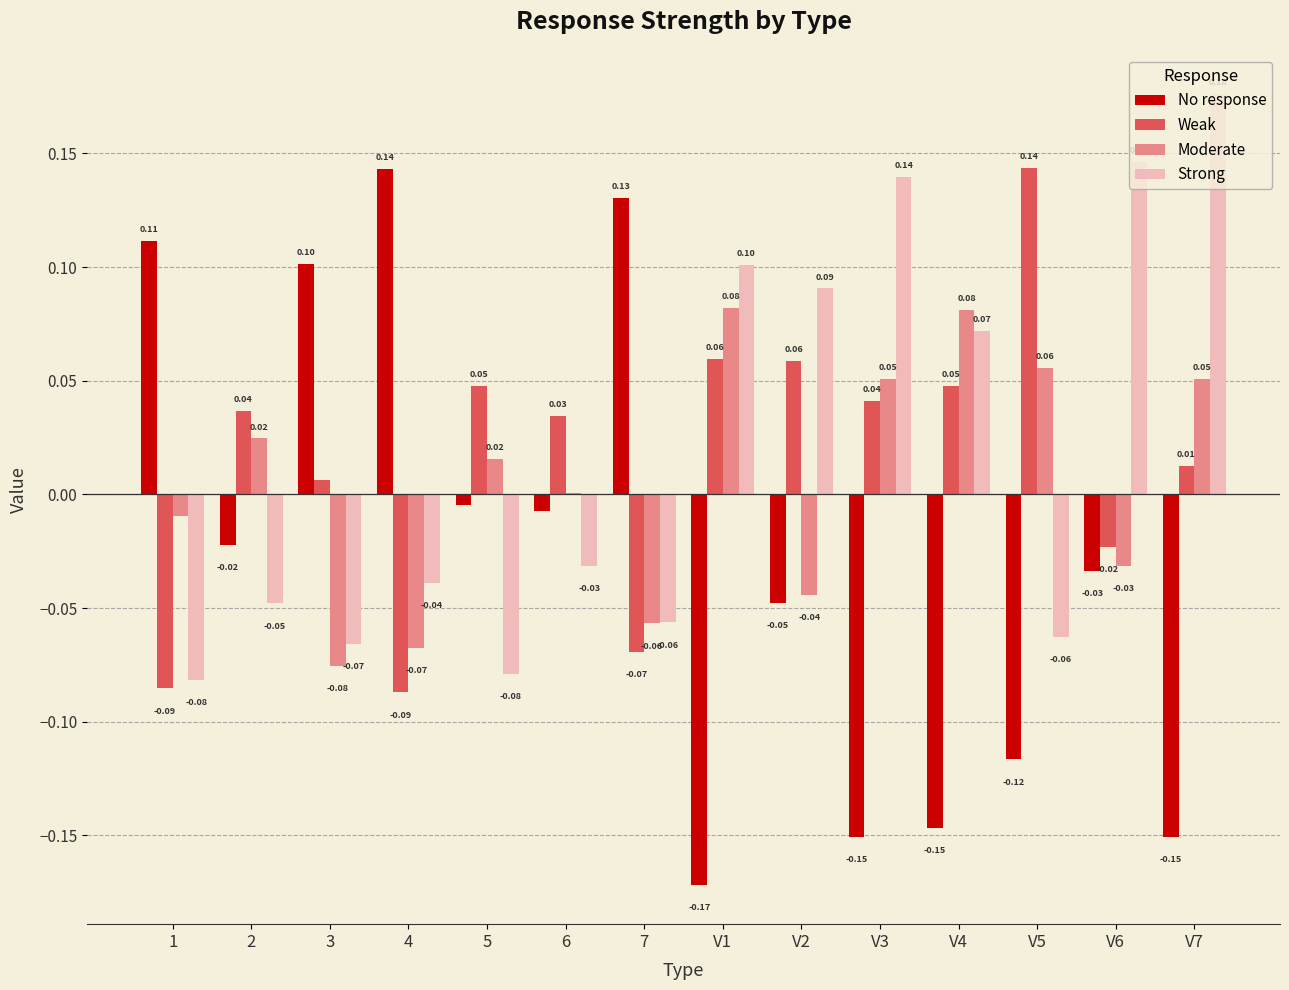

Is the value of Moderate at V2 greater than the value of Weak at 7?

Yes